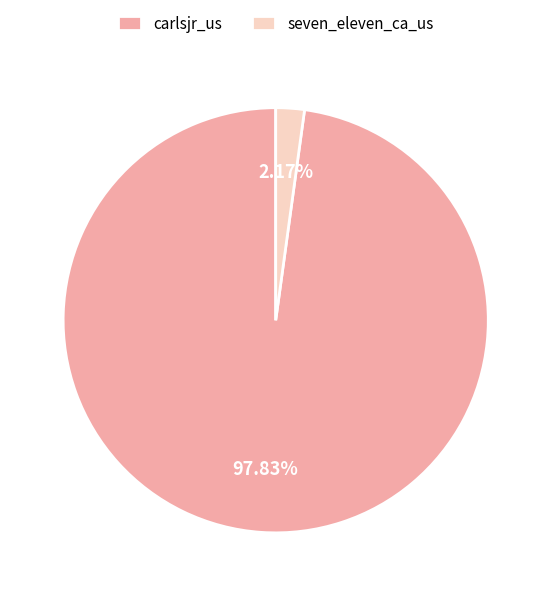

Which category has the smallest portion of the pie?

seven_eleven_ca_us